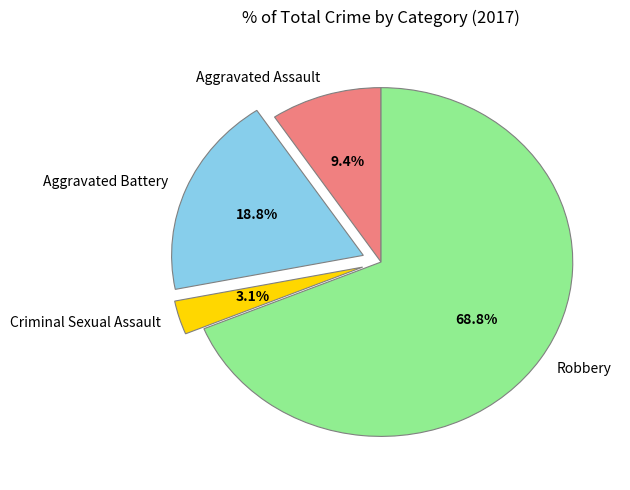

To the nearest percent, what is the average slice percentage?

25%